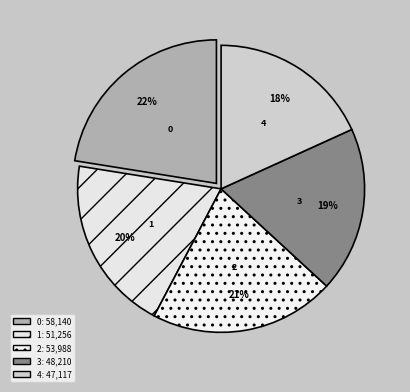

True or false: 1 accounts for 20% of the total.

True